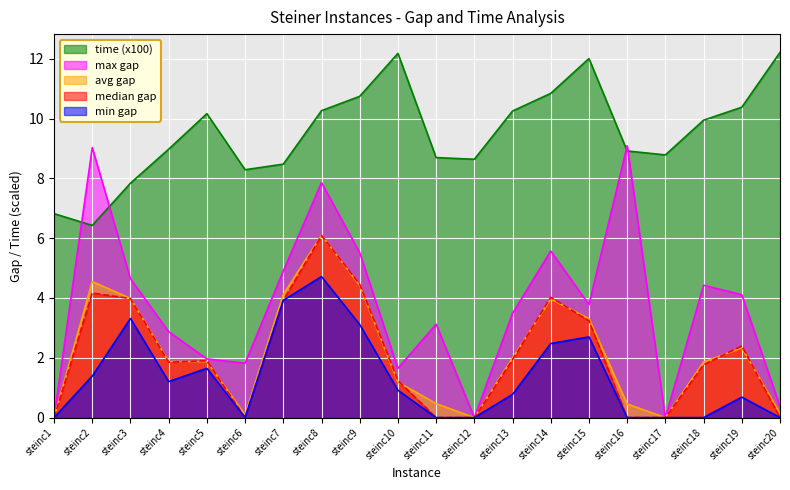

True or false: avg gap and min gap cross at least once.

False